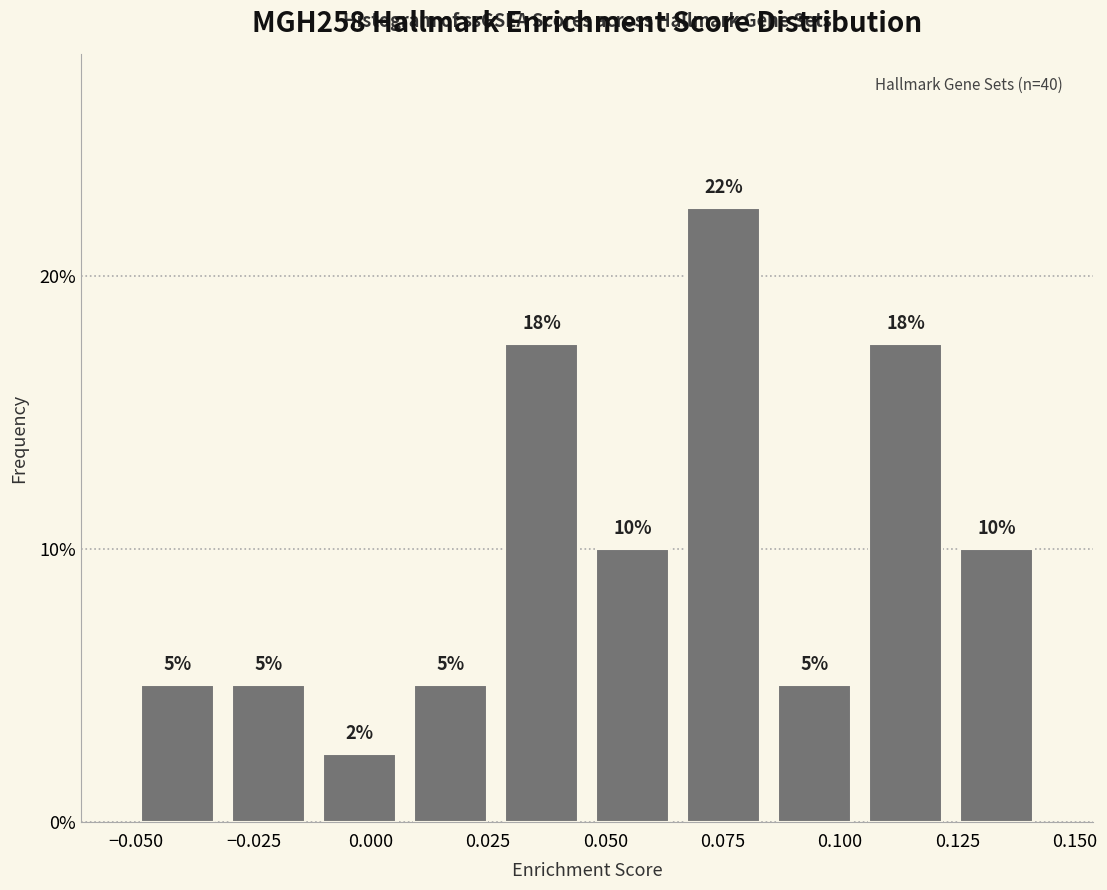

Around what value on the x-axis is the tallest bar? Give the approximate position of its centre, as read against the axis.

0.075